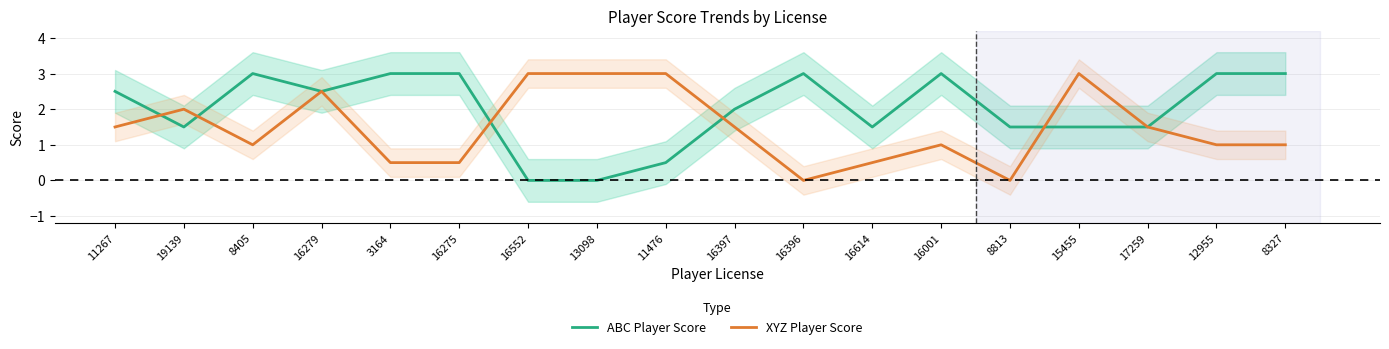

In ABC Player Score, how many points are higher than both neighbors (excluding endpoints)?

3